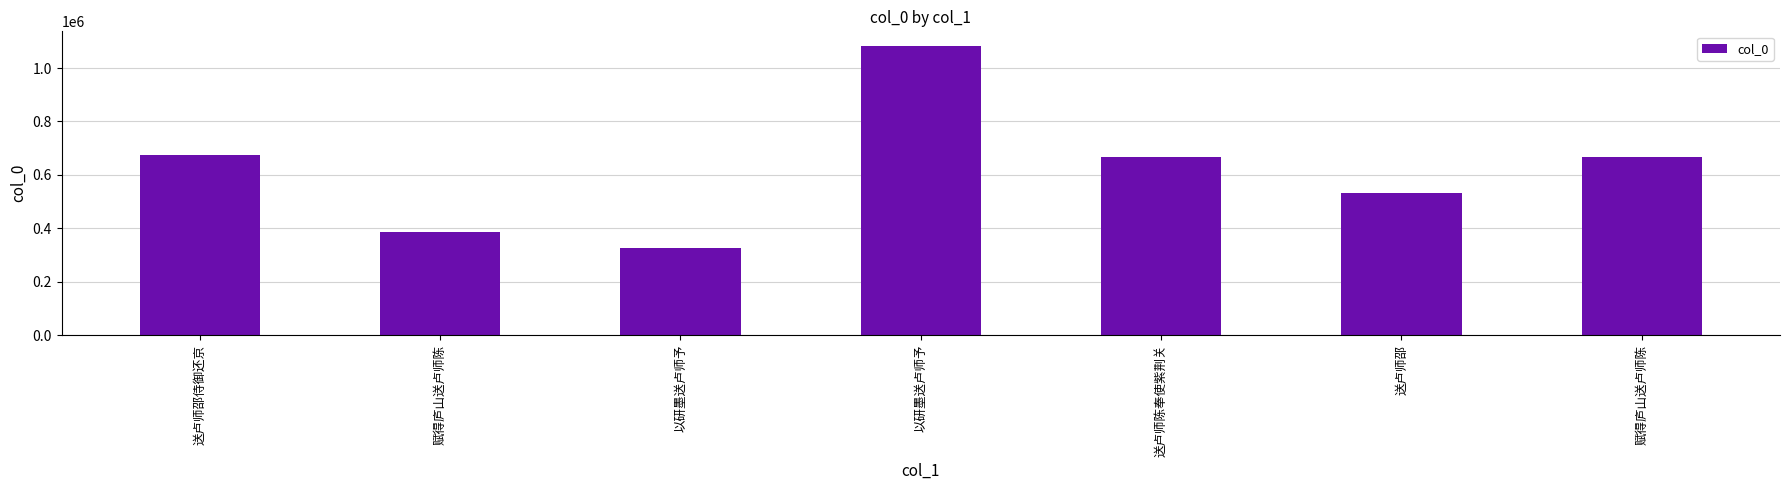

Are the bars horizontal?

No